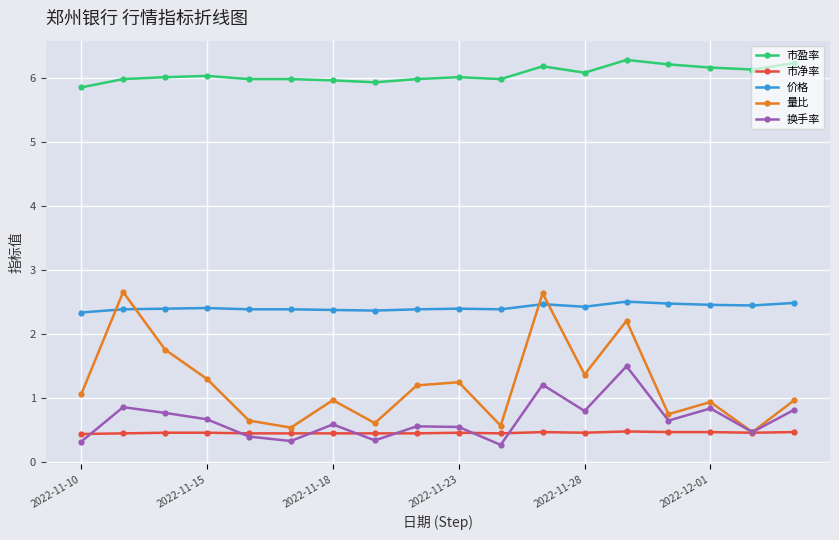

How many 价格 values are between 2 and 3?

18